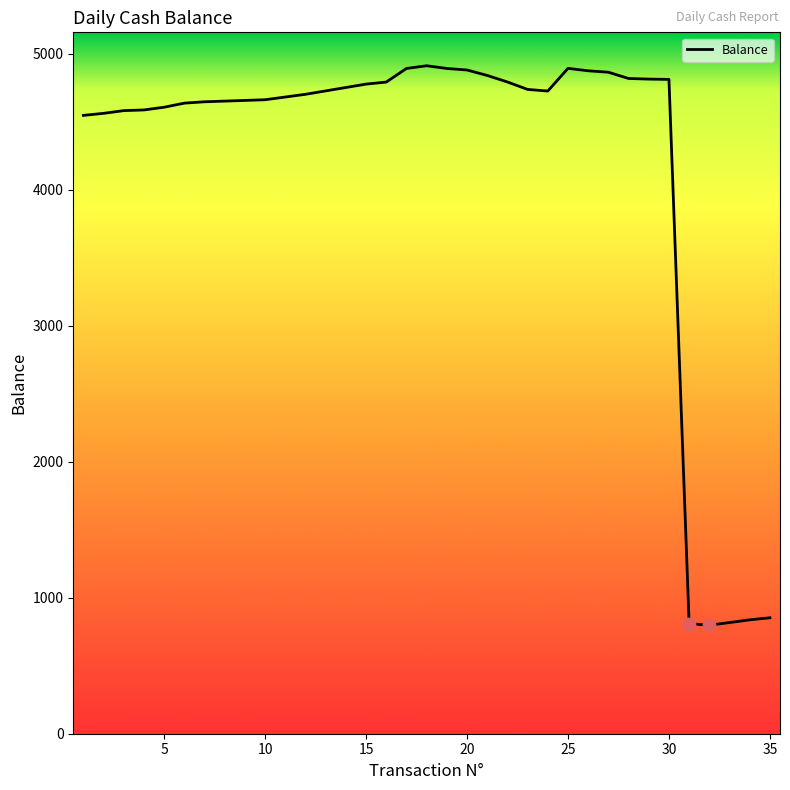

What is the difference between the maximum and minimum values?

4112.9